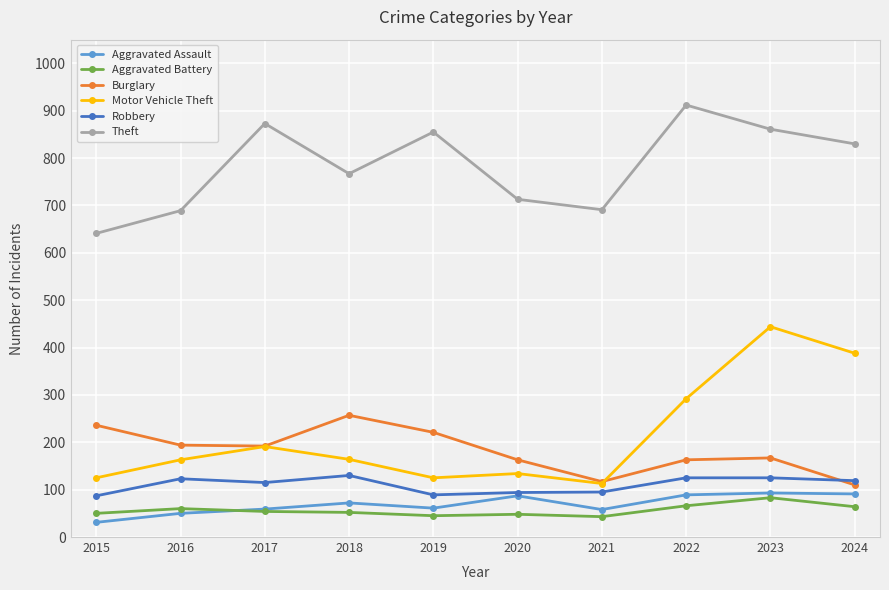

True or false: Aggravated Battery has more than 0 interior local peaks.

True